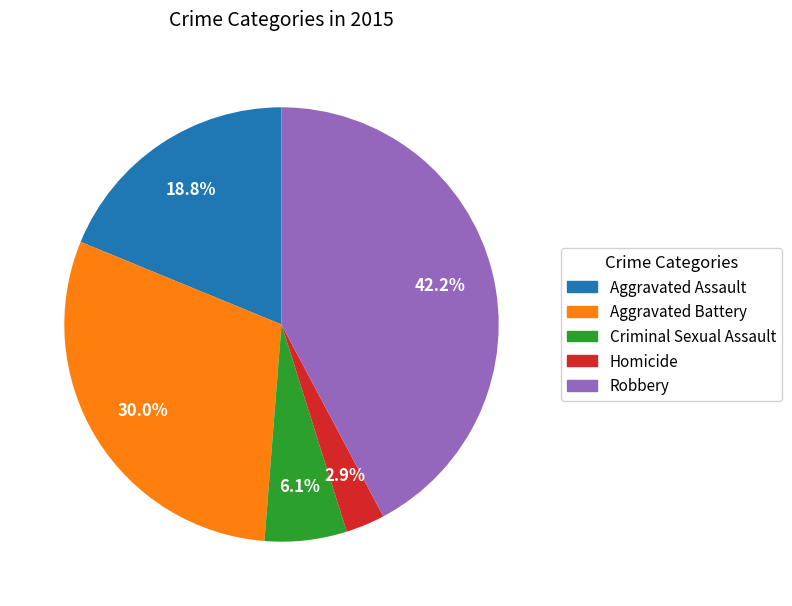

Approximately how many times larger is the value at Homicide compared to Criminal Sexual Assault?

0.5